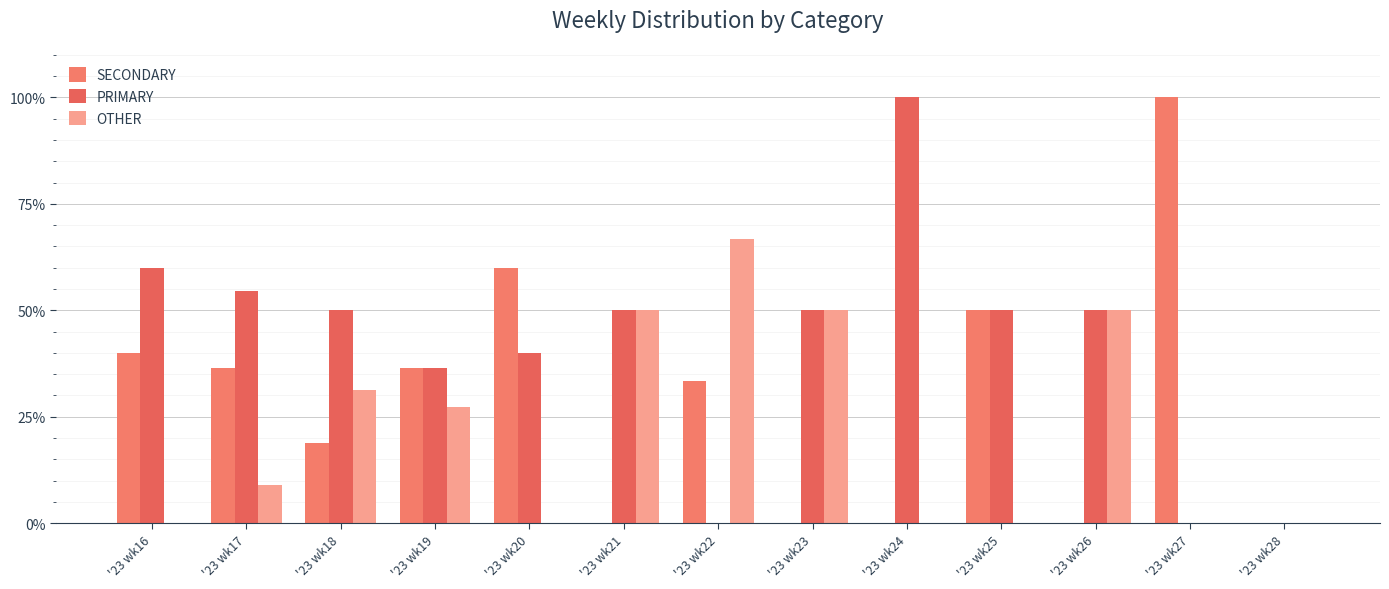

Reading left to right, transcribe all the data shown in this chart.

SECONDARY: 40.0	36.4	18.8	36.4	60.0	0.0	33.3	0.0	0.0	50.0	0.0	100.0	0.0
PRIMARY: 60.0	54.5	50.0	36.4	40.0	50.0	0.0	50.0	100.0	50.0	50.0	0.0	0.0
OTHER: 0.0	9.1	31.2	27.3	0.0	50.0	66.7	50.0	0.0	0.0	50.0	0.0	0.0